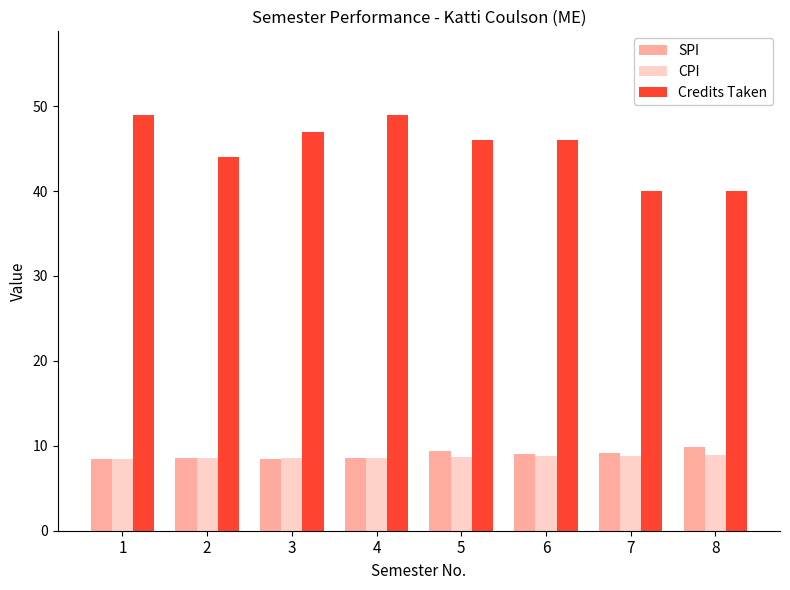

Is it true that CPI equals 12.8 at 7?

False